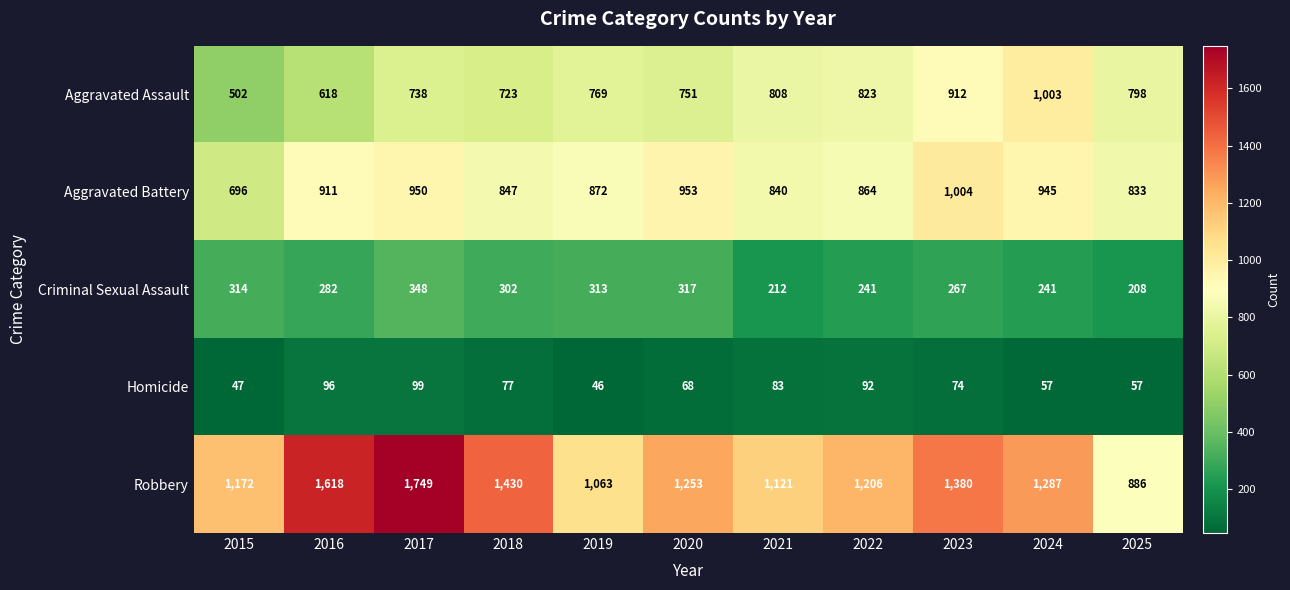

Which series has the largest total across all categories?

Robbery